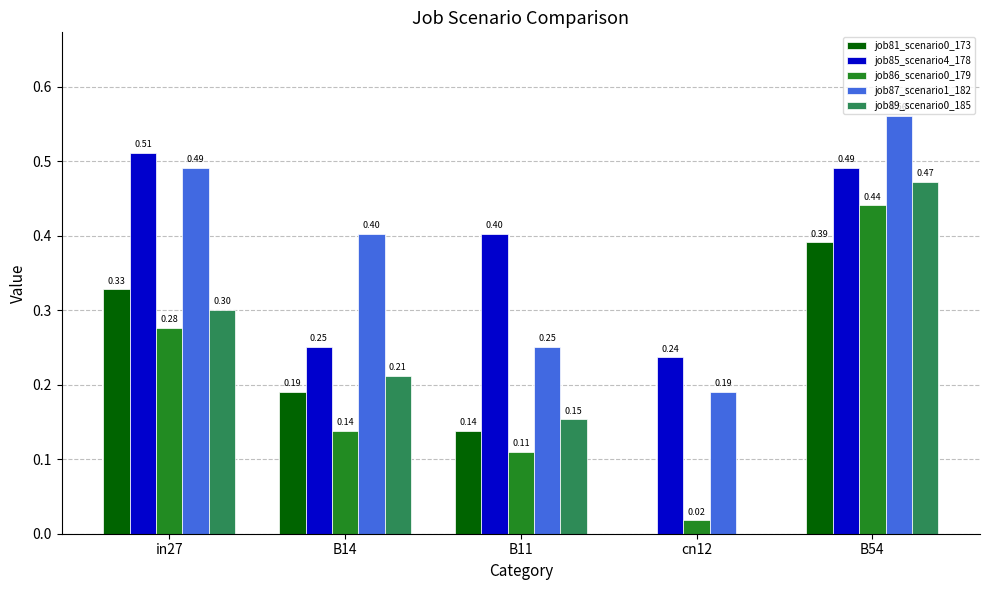

How many categories are shown in the chart?

5